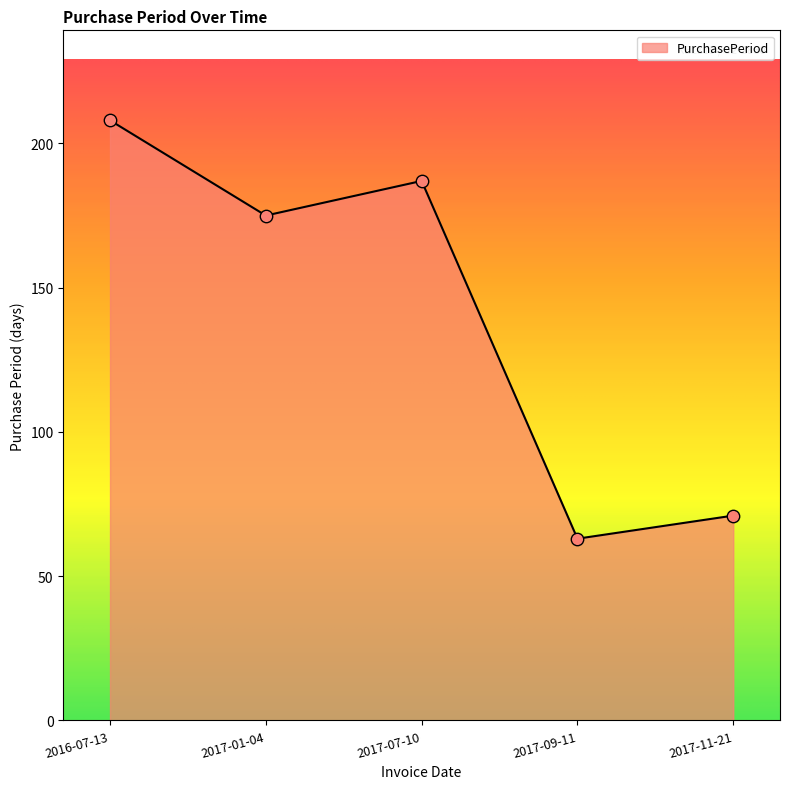

What is the ratio of the value at 2017-07-10 to the value at 2017-11-21?

2.6